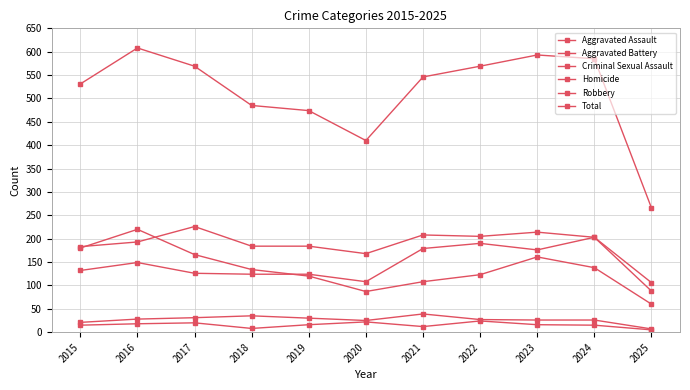

List the series in order of their peak value, lowest first.

Homicide, Criminal Sexual Assault, Aggravated Assault, Robbery, Aggravated Battery, Total